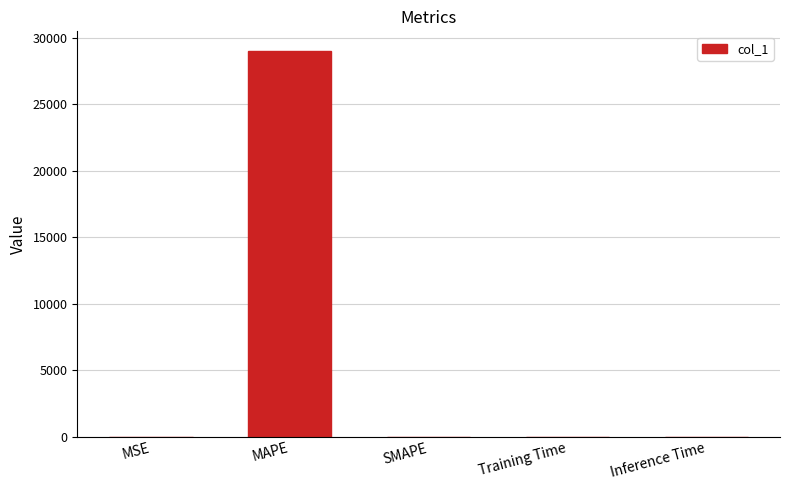

What is the maximum value shown in the chart?

29024.3